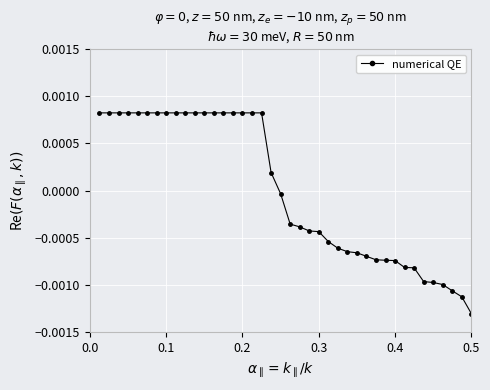

How many lines are shown in the chart?

1